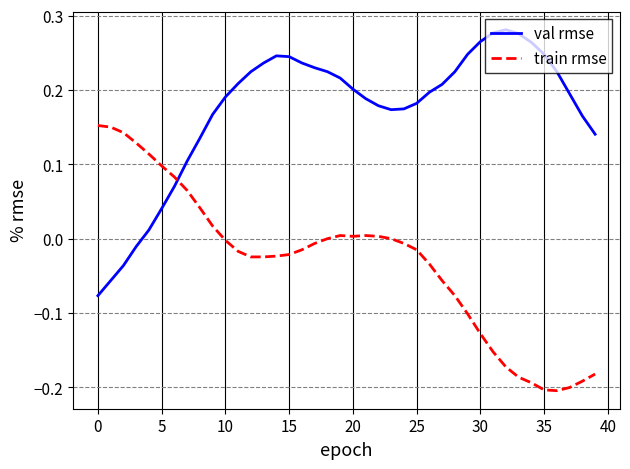

How many times do val rmse and train rmse cross each other?

1